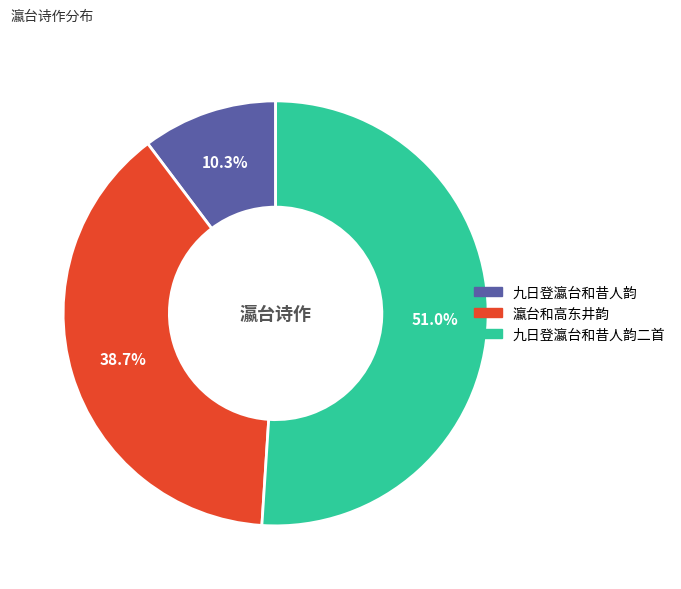

Is there a majority slice in this chart?

Yes